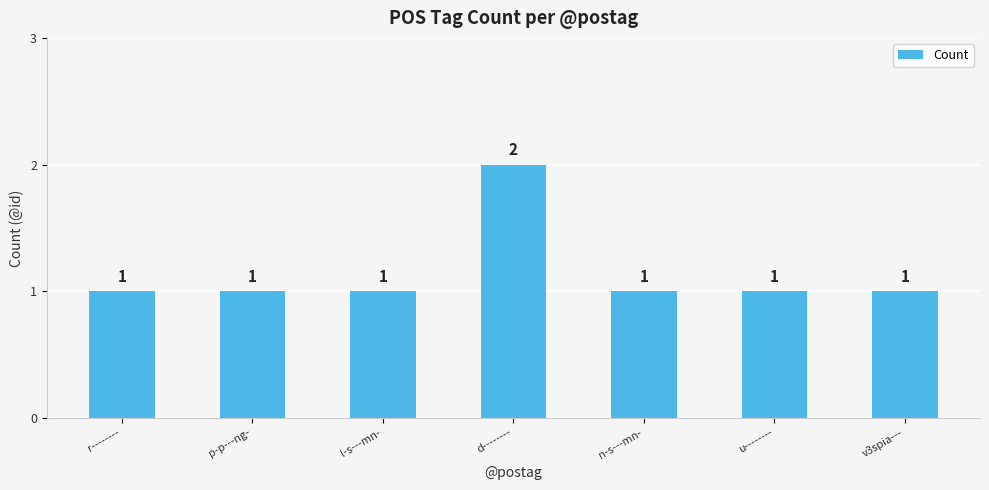

The value at r-------- is 1. True or false?

True